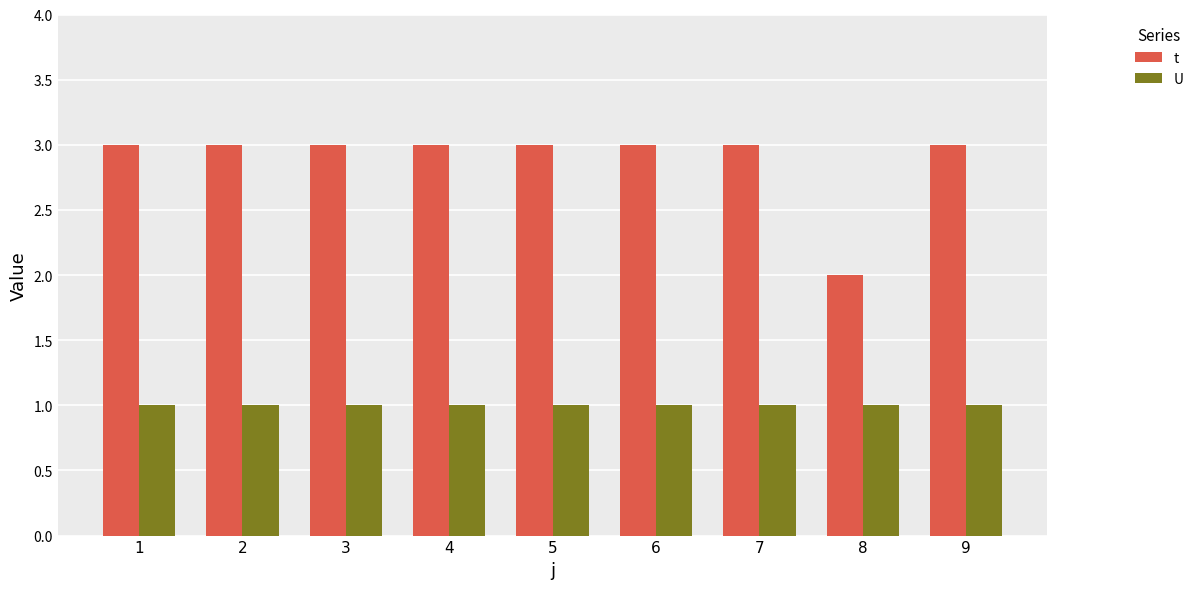

What is the value of the U bar at the 6th from the left?

1